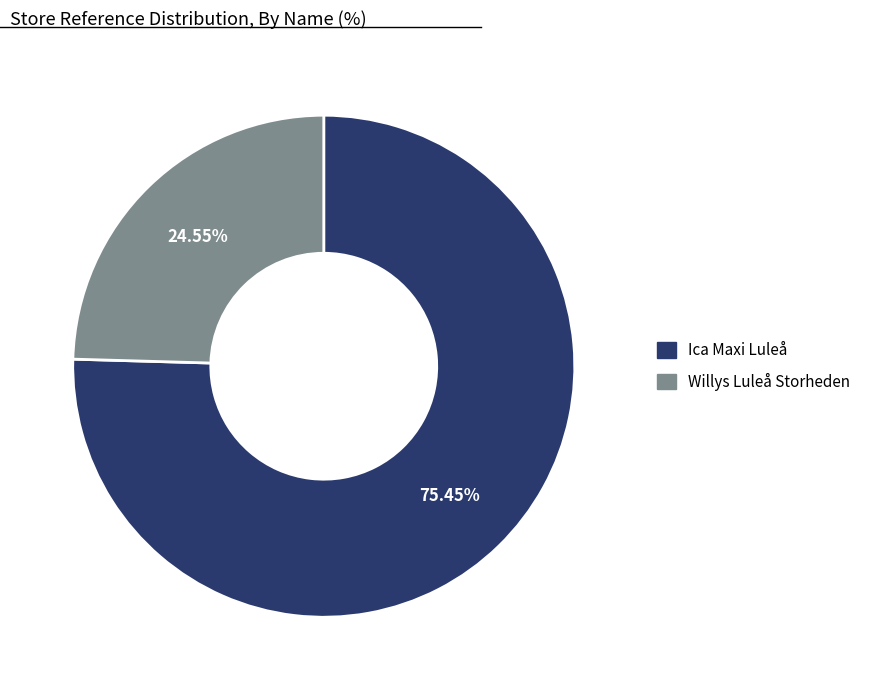

To the nearest percent, what is the difference between the largest and smallest slice percentages?

51%